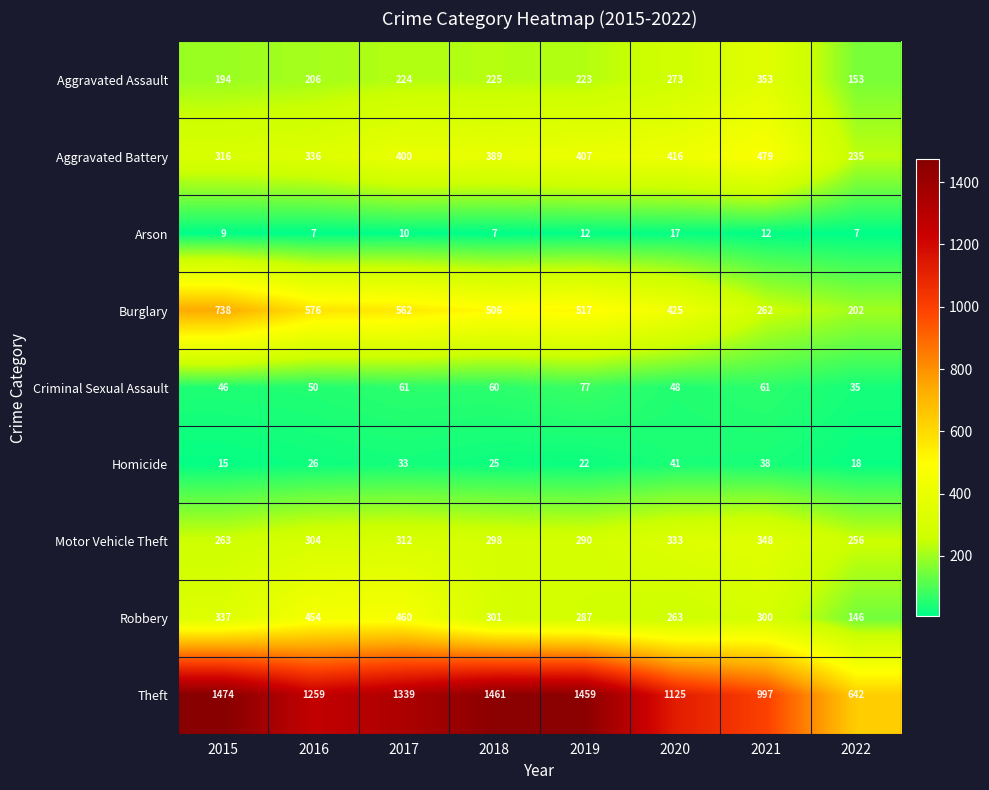

What is the minimum value shown in the chart?

7